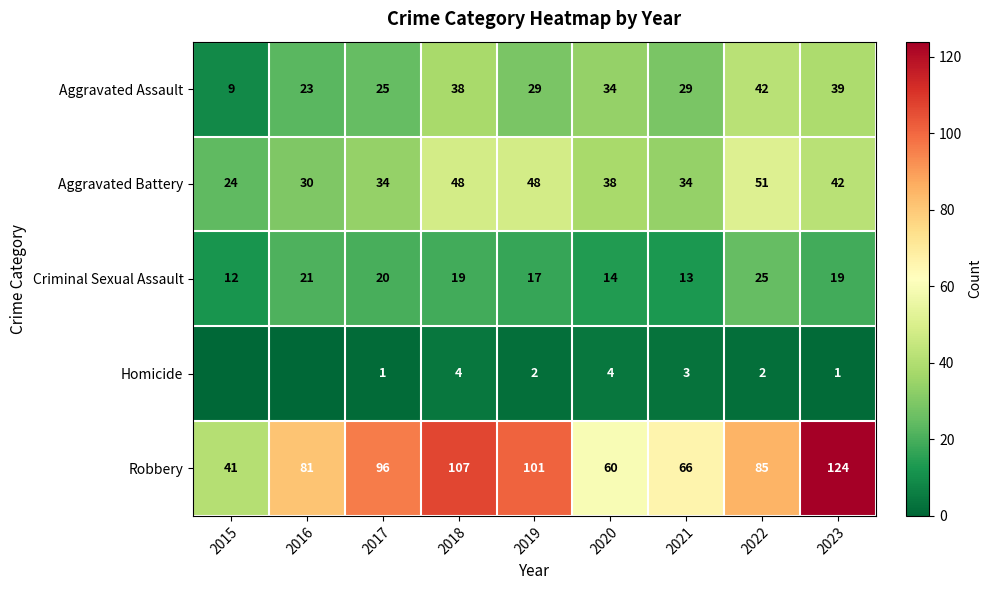

The Robbery series shows 177 at 2018. True or false?

False